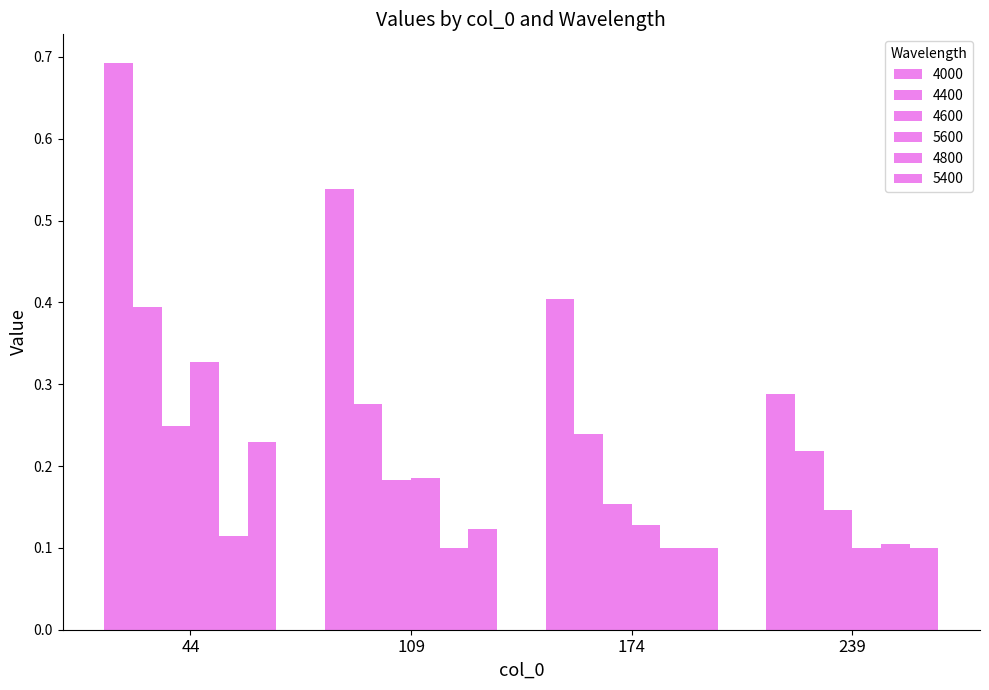

Does the chart contain any negative values?

No